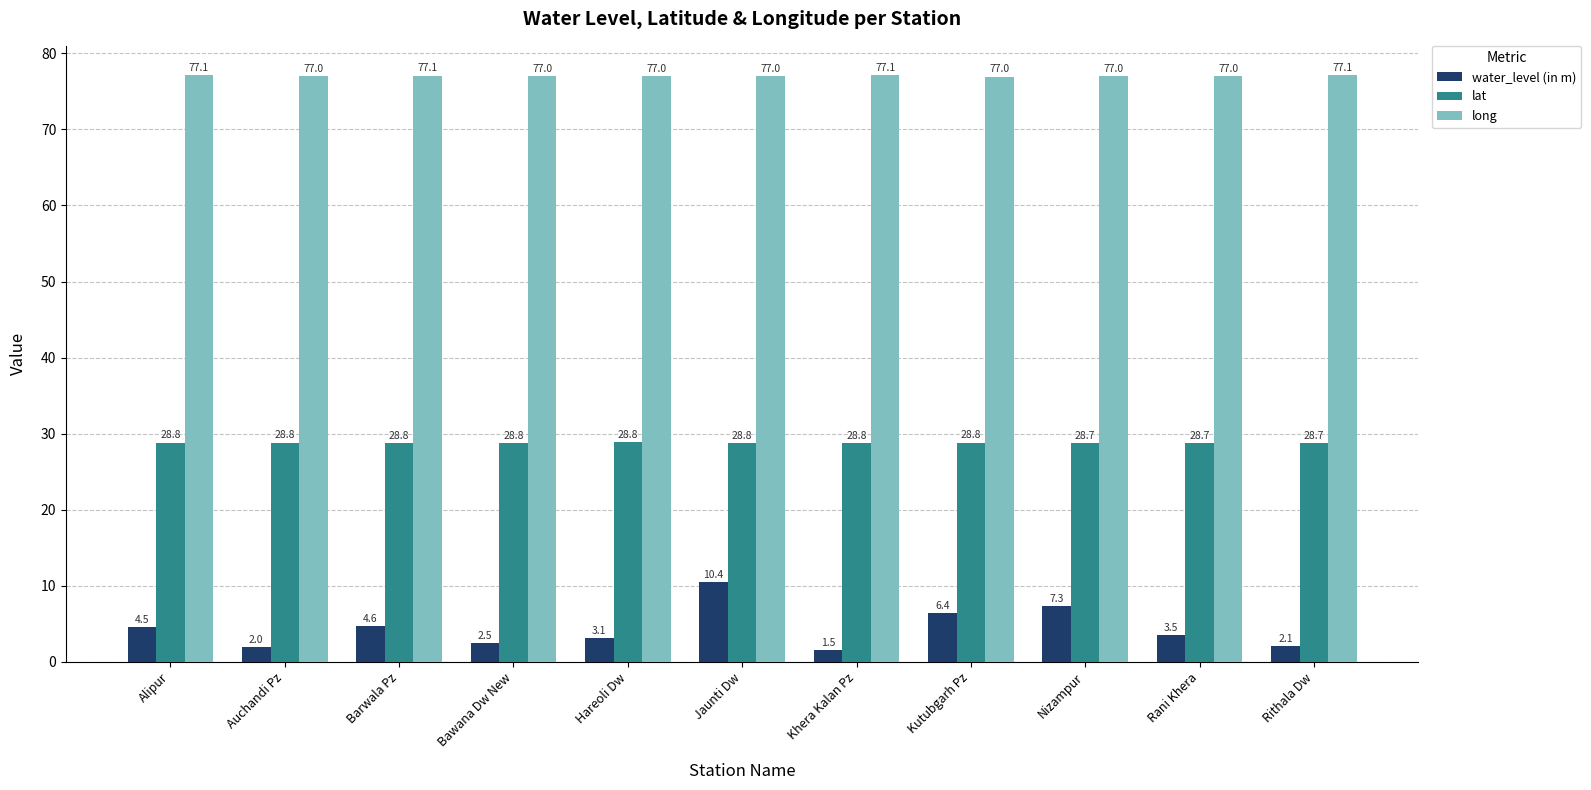

What is the spread (max minus min) of values at Nizampur?

69.7